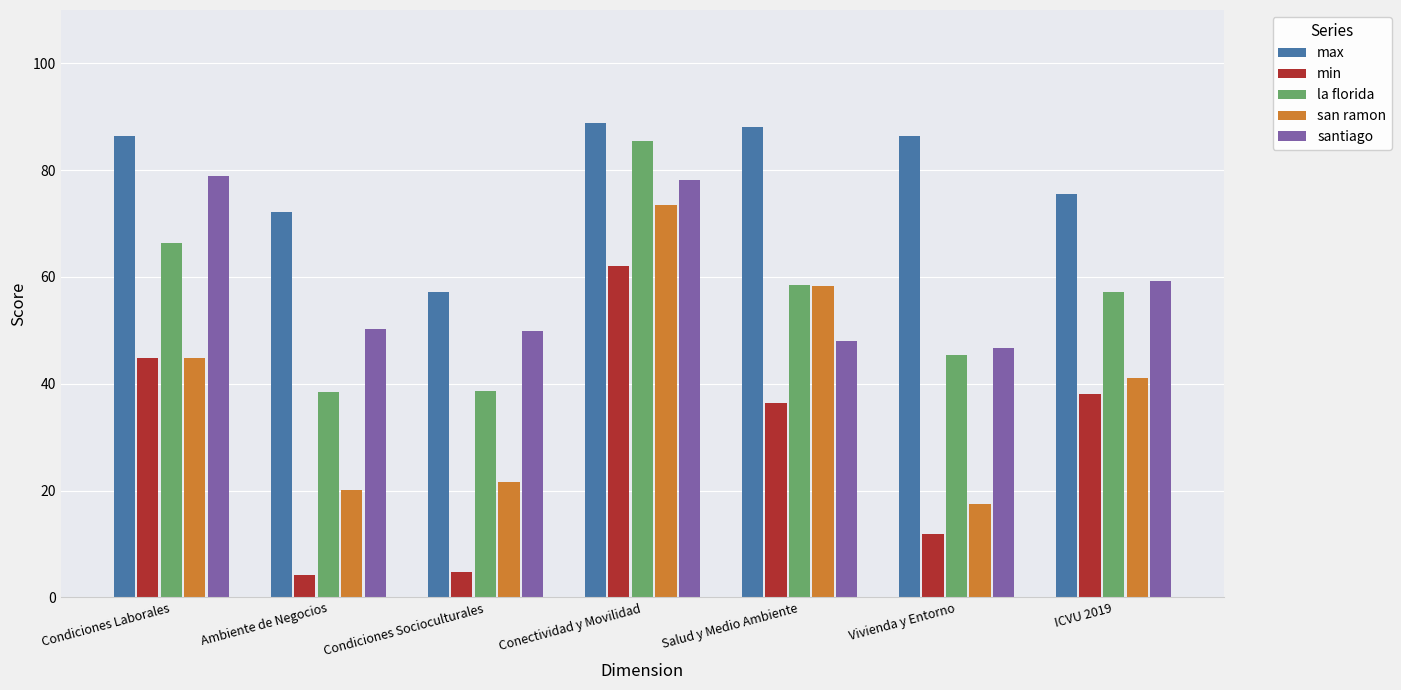

Are the bars horizontal?

No